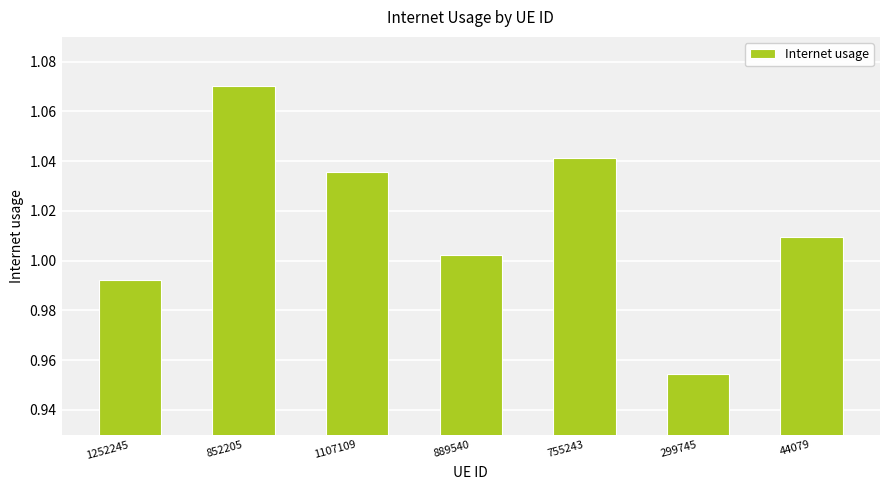

Rank the categories by value from lowest to highest.

299745, 1252245, 889540, 44079, 1107109, 755243, 852205